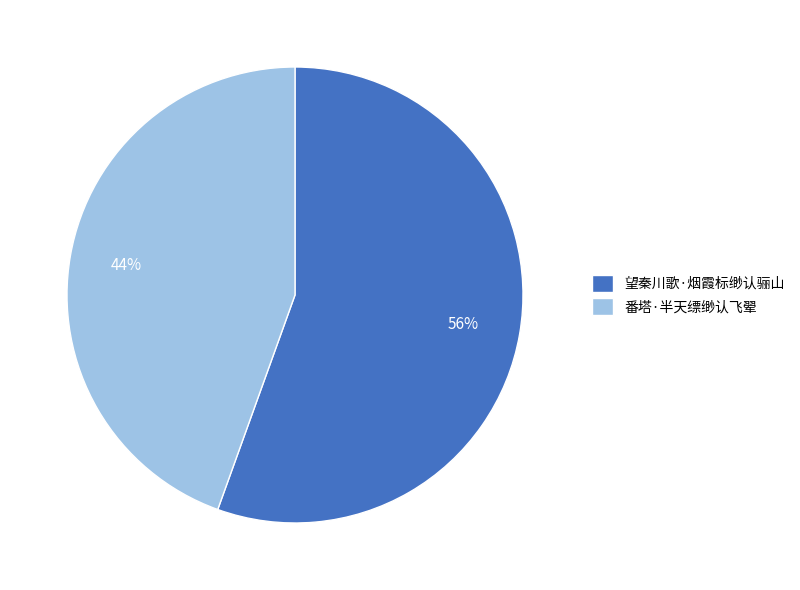

To the nearest percent, what is the combined percentage of 望秦川歌·烟霞标缈认骊山 and 番塔·半天缥缈认飞翚?

100%